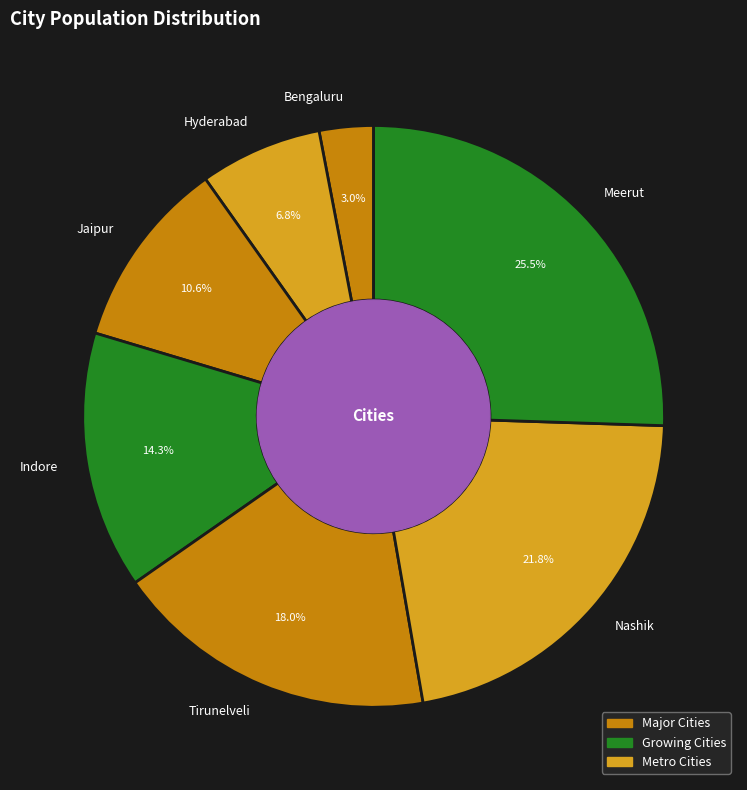

What portion of the pie excludes Meerut?

74.5%